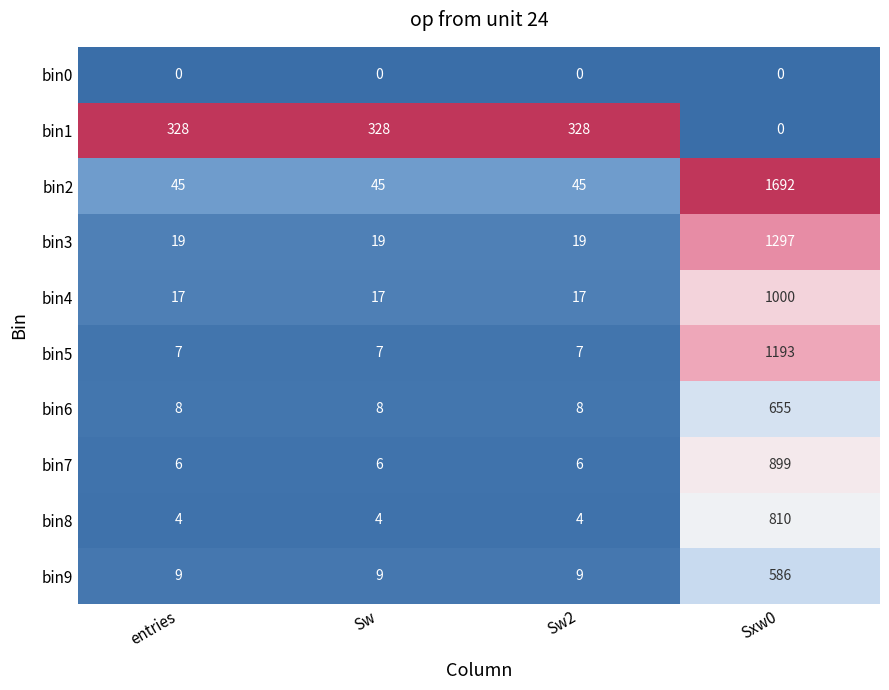

What is the approximate value of bin9 at entries, to the nearest 10?

10